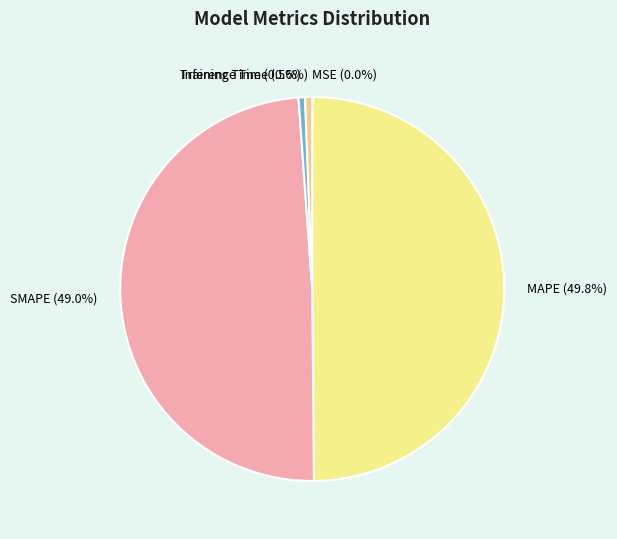

Is Training Time the majority of the pie?

No